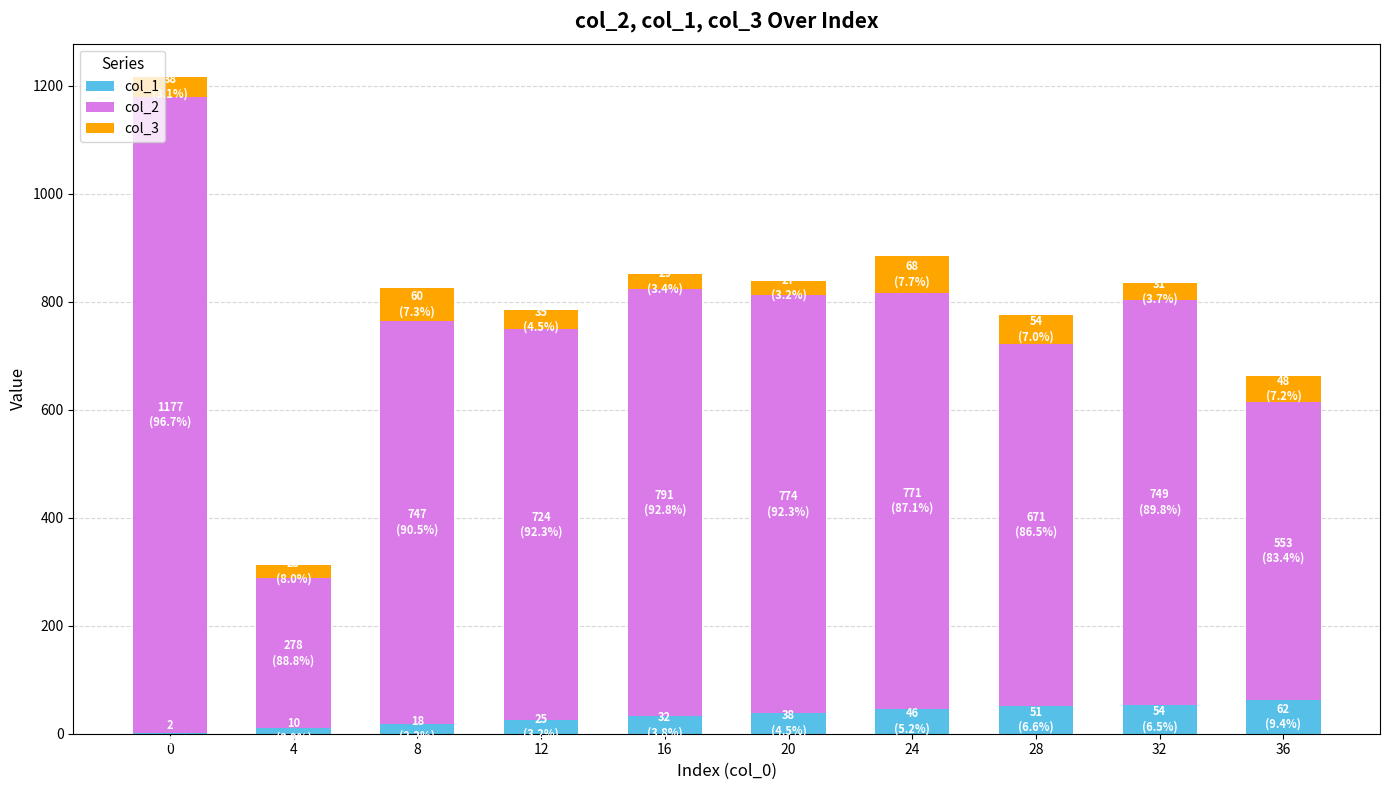

What are all the series names shown in the legend?

col_1, col_2, col_3